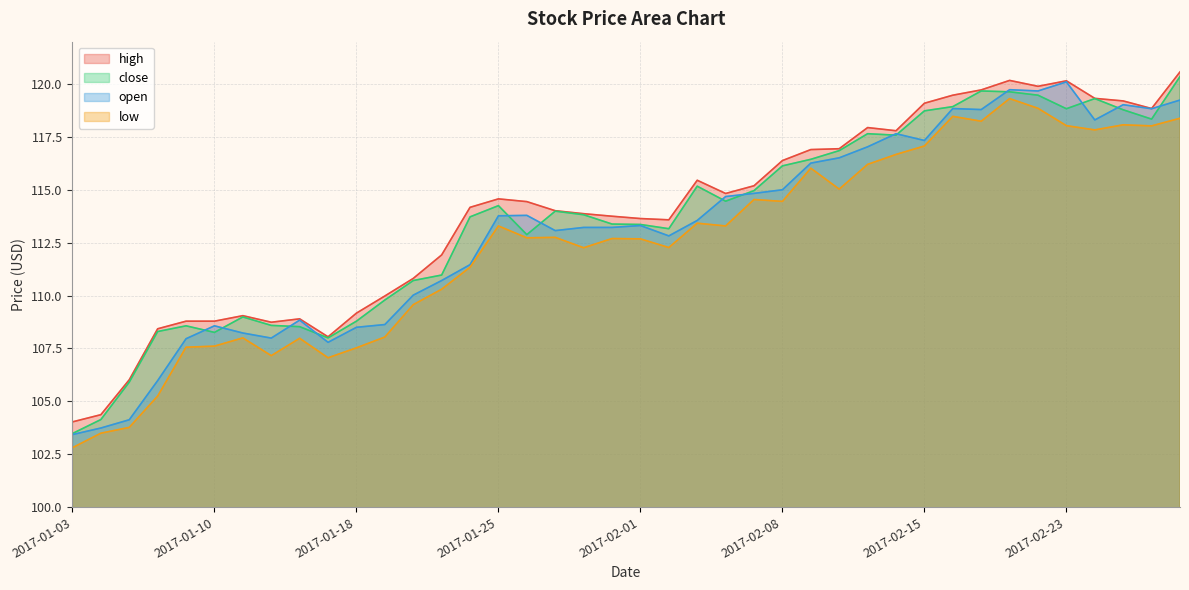

True or false: high and close intersect in this chart.

False